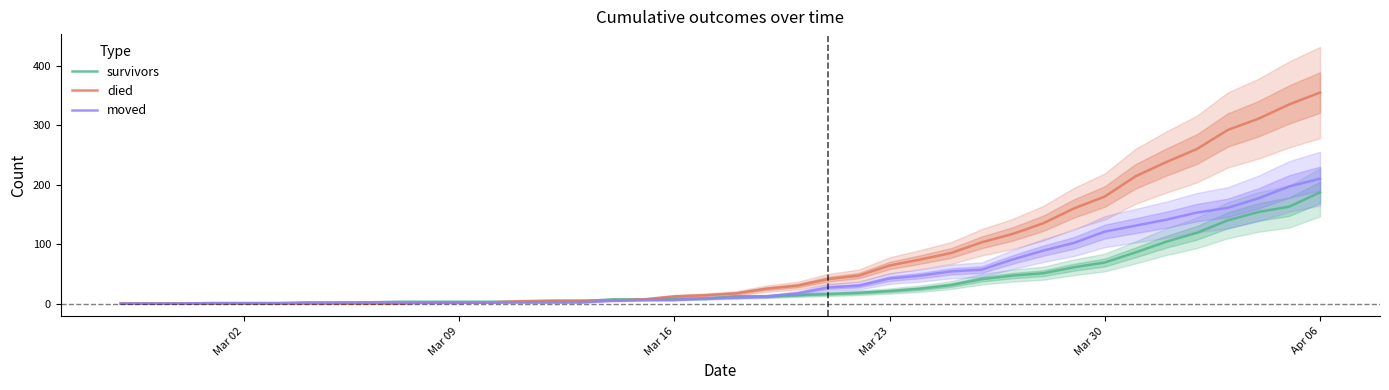

Reading left to right, transcribe all the data shown in this chart.

survivors: 0	0	0	0	0	0	2	2	2	3	3	3	3	3	3	4	7	7	8	8	12	12	14	16	18	21	25	31	41	47	51	61	69	86	104	119	140	154	163	187
died: 0	0	0	0	0	0	0	0	0	0	2	2	2	4	5	5	5	7	12	14	17	25	30	41	47	64	74	85	103	117	135	160	180	214	238	260	292	311	335	355
moved: 0	0	0	1	1	1	1	1	2	1	1	1	2	2	2	2	5	6	6	9	10	12	17	27	30	42	47	54	57	74	89	102	121	131	141	153	161	177	197	210